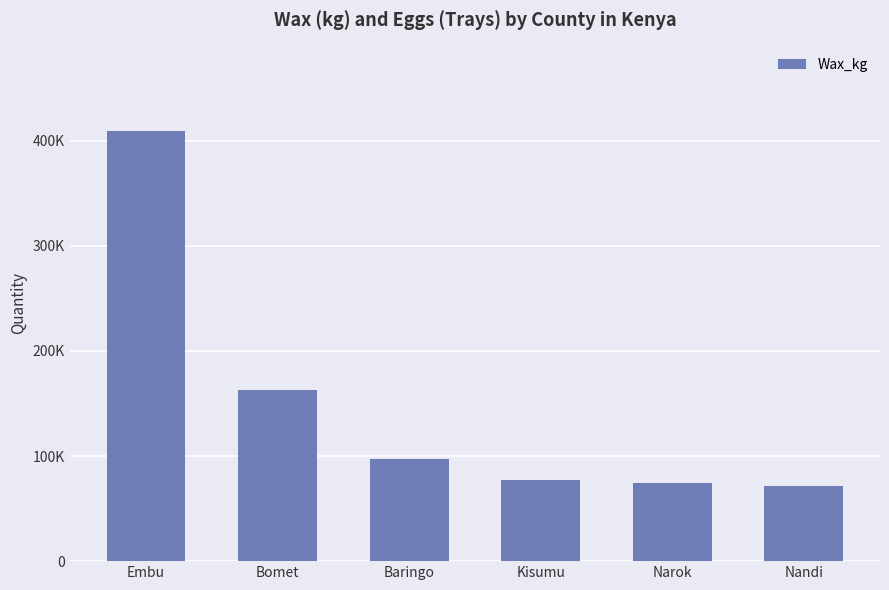

Are the bars grouped side by side (vs. stacked)?

No